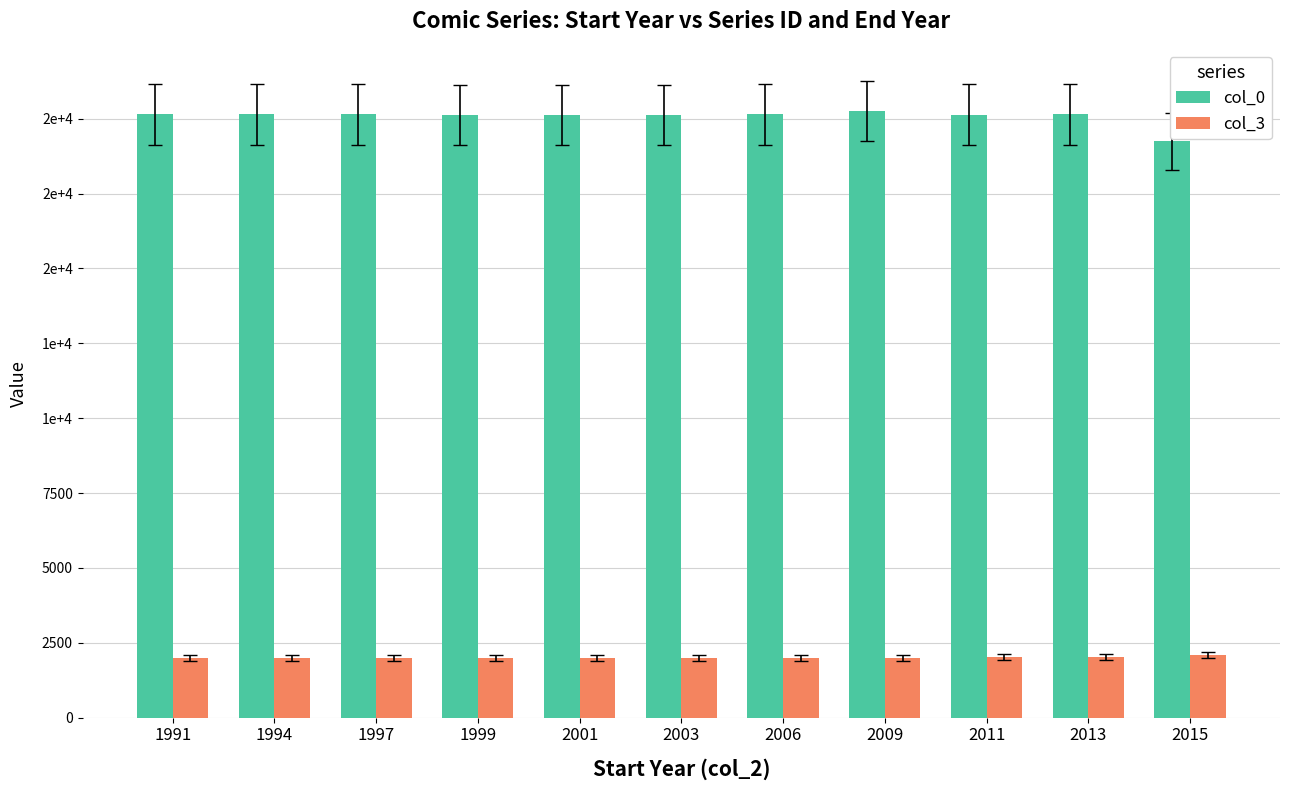

At which category is the sum across all series the highest?

2009